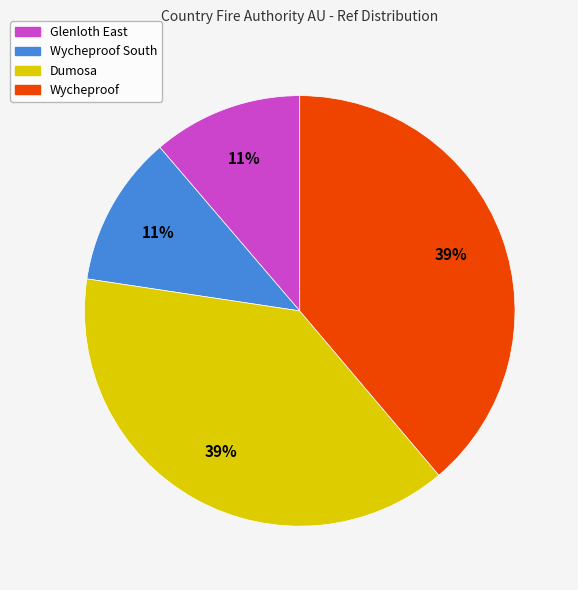

To the nearest percent, what is the combined percentage of Glenloth East and Wycheproof?

50%